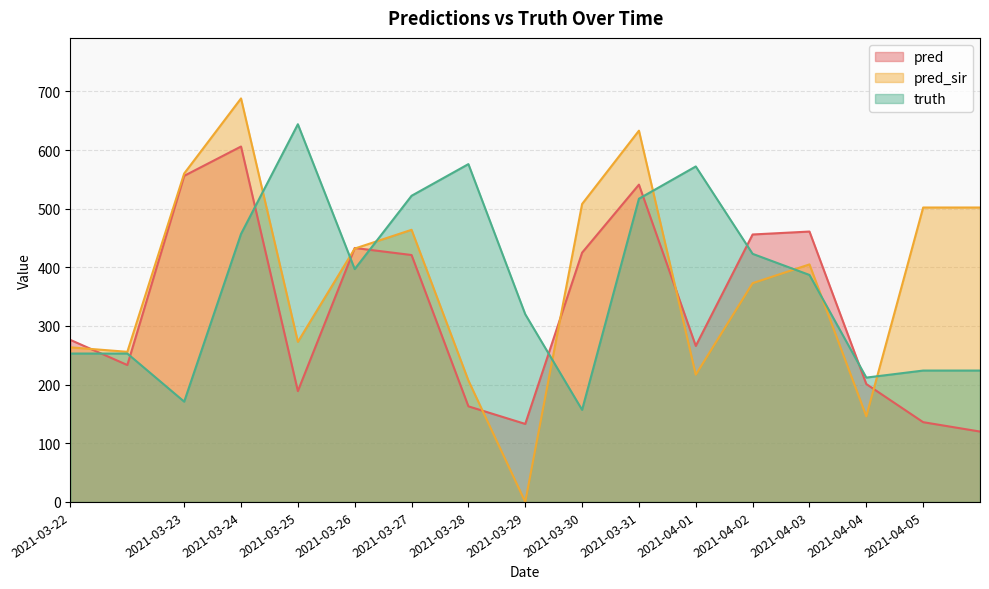

What is the value of the truth point at the 15th from the left?

212.0